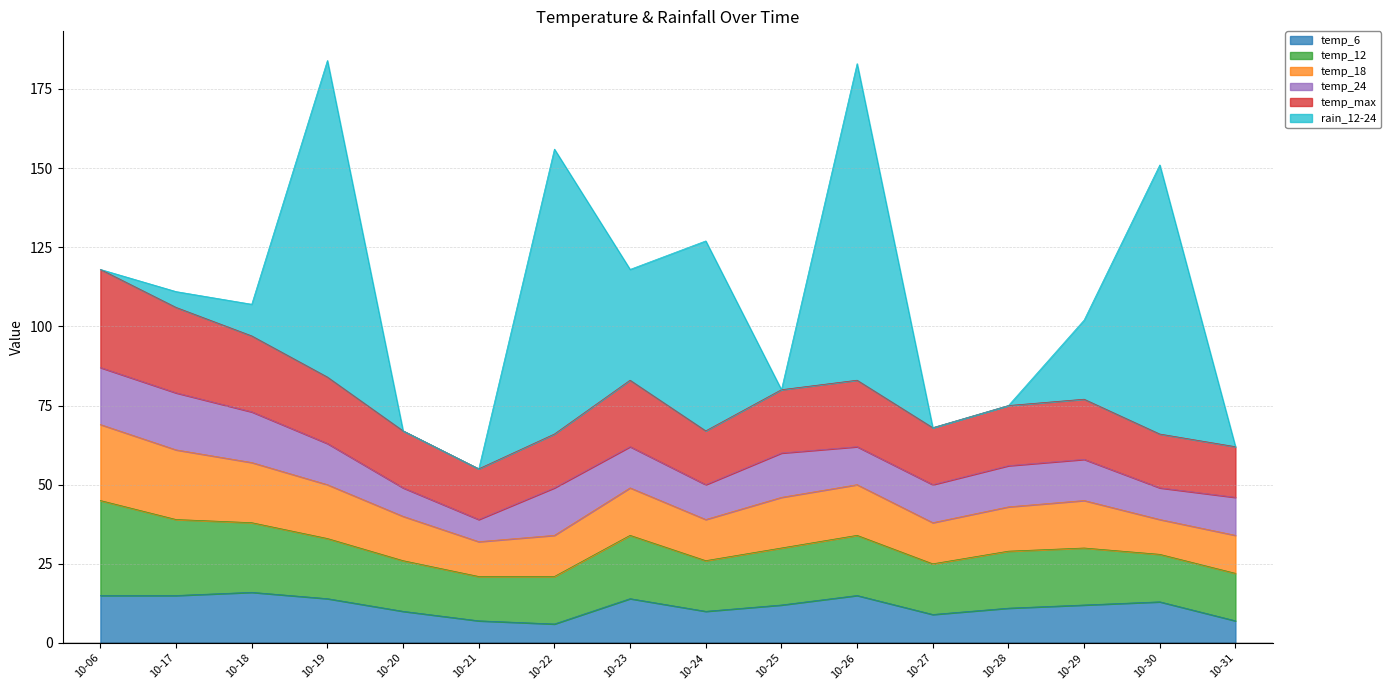

In temp_max, how many points are lower than both neighbors (excluding endpoints)?

3